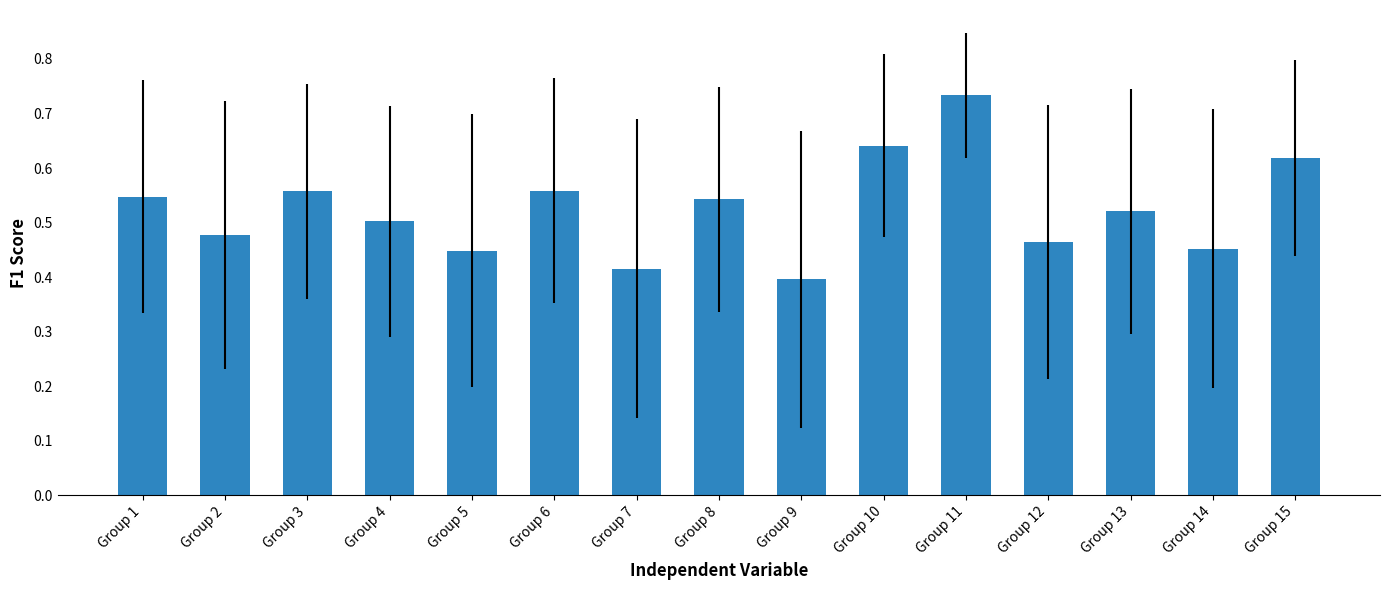

What is the sum of the values at Group 15 and Group 4?

1.1